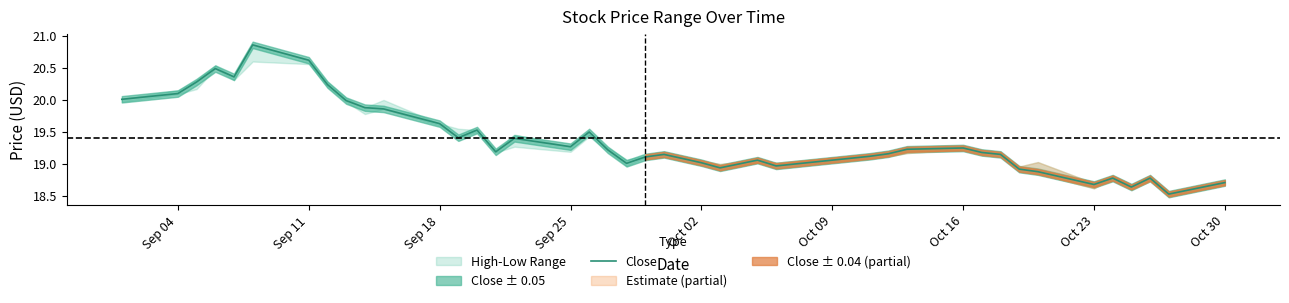

The value of Close at Oct 23 is 18.7. True or false?

True